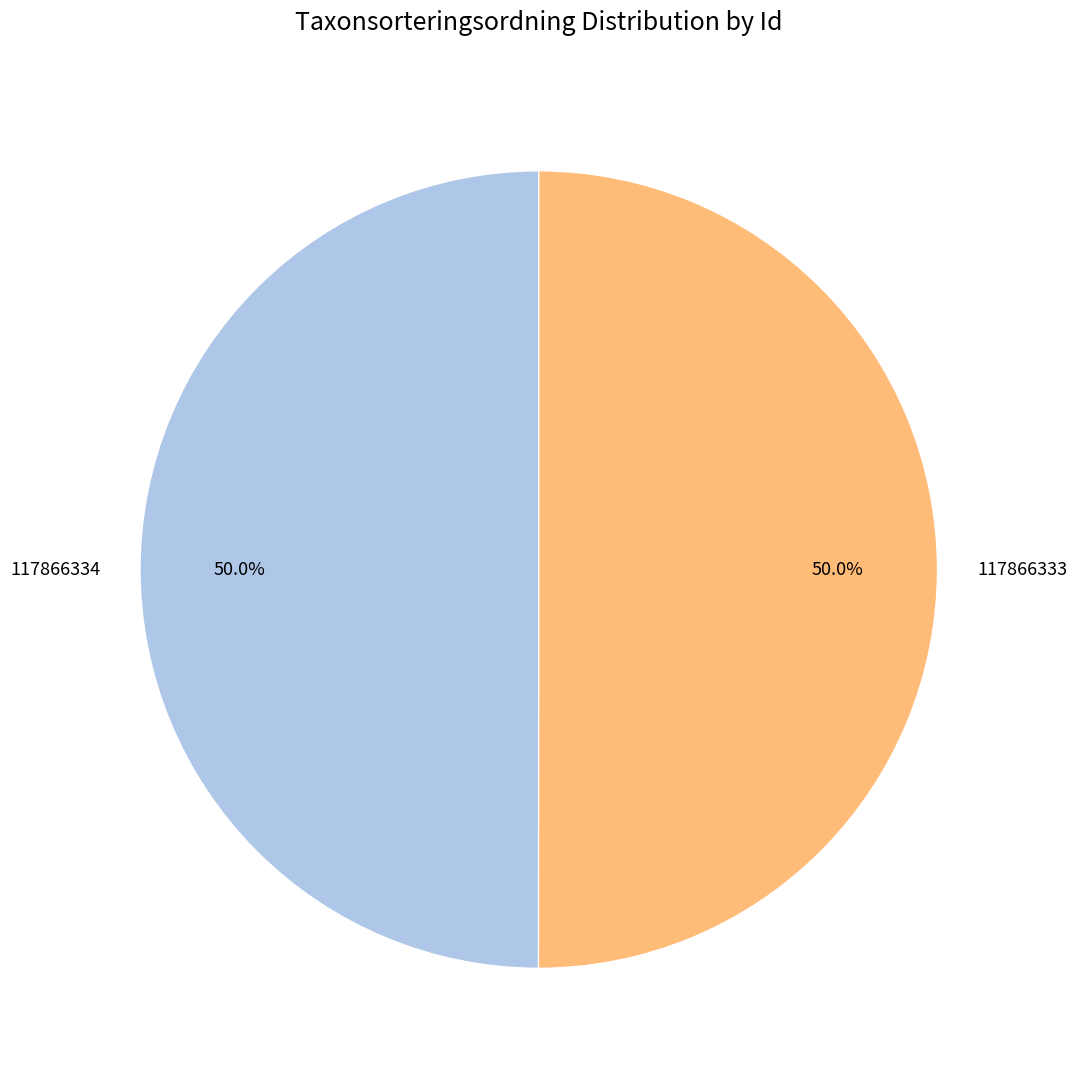

How many slices are in this pie chart?

2